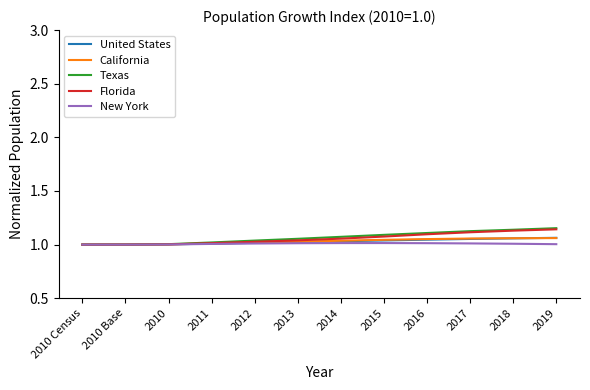

What position from the right is 2017?

3